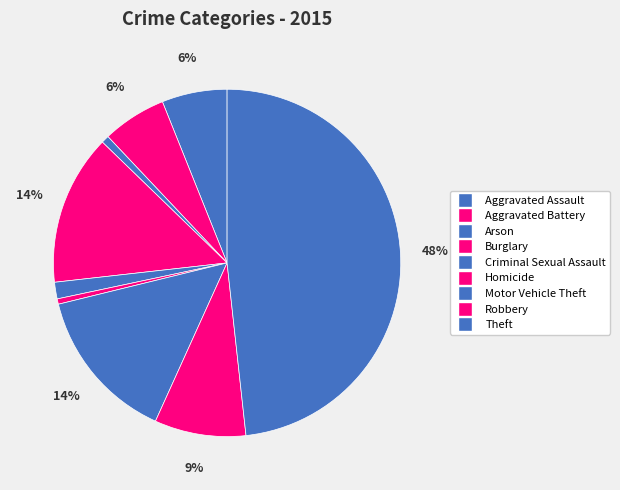

Is it true that Homicide is 7% of the pie?

False